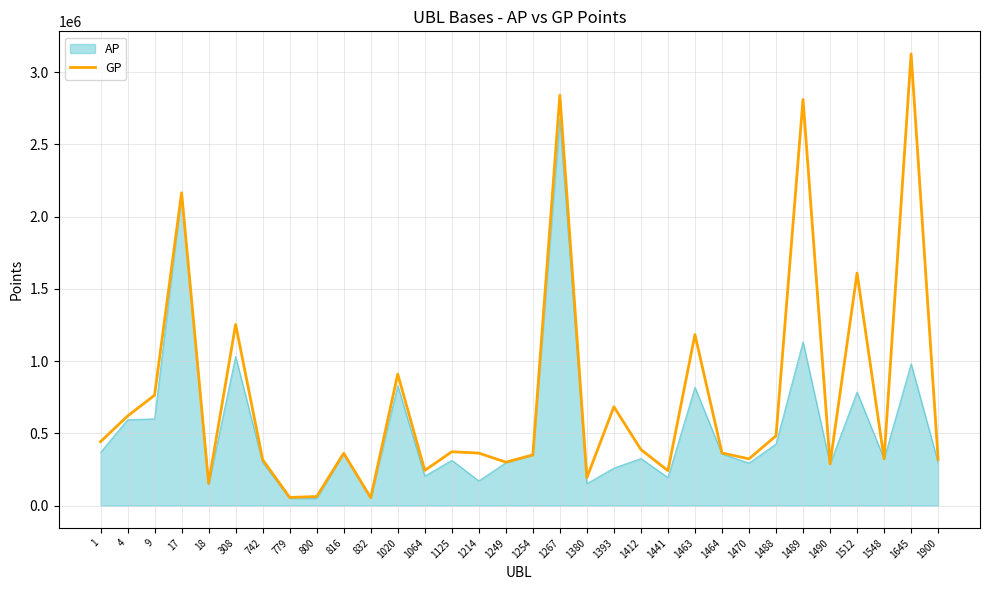

Between 1489 and 1488, which is larger?

1489